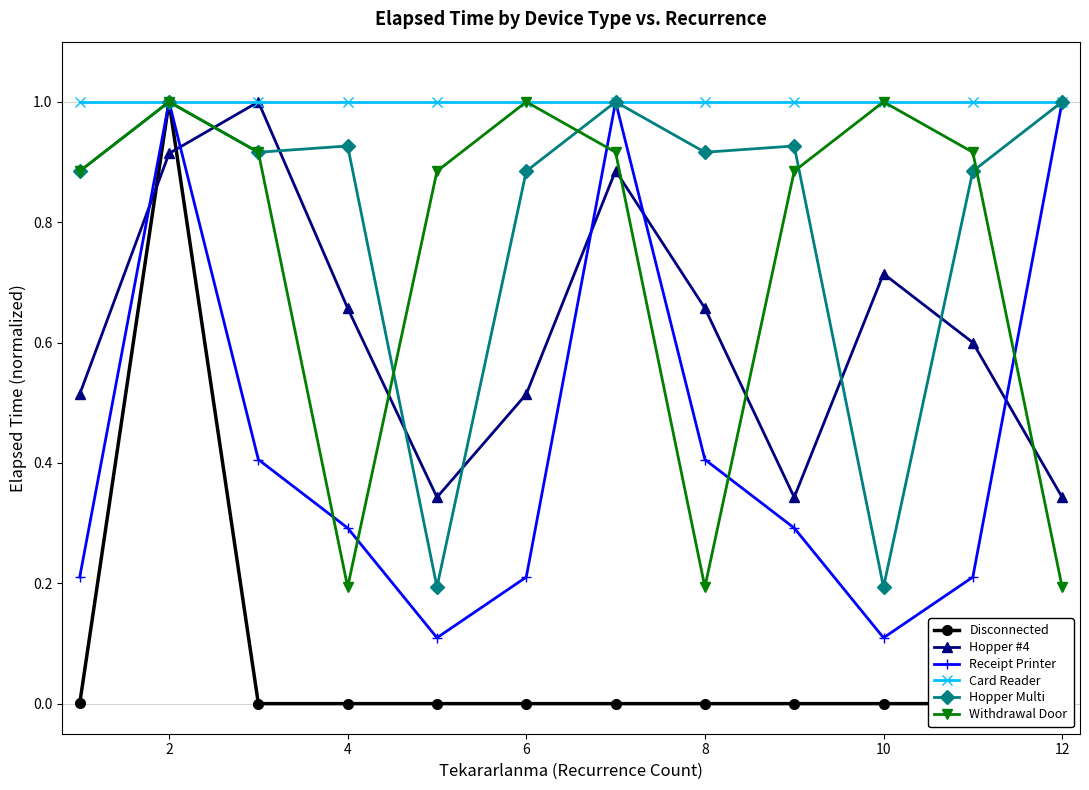

True or false: Hopper Multi has more than 0 interior local peaks.

True